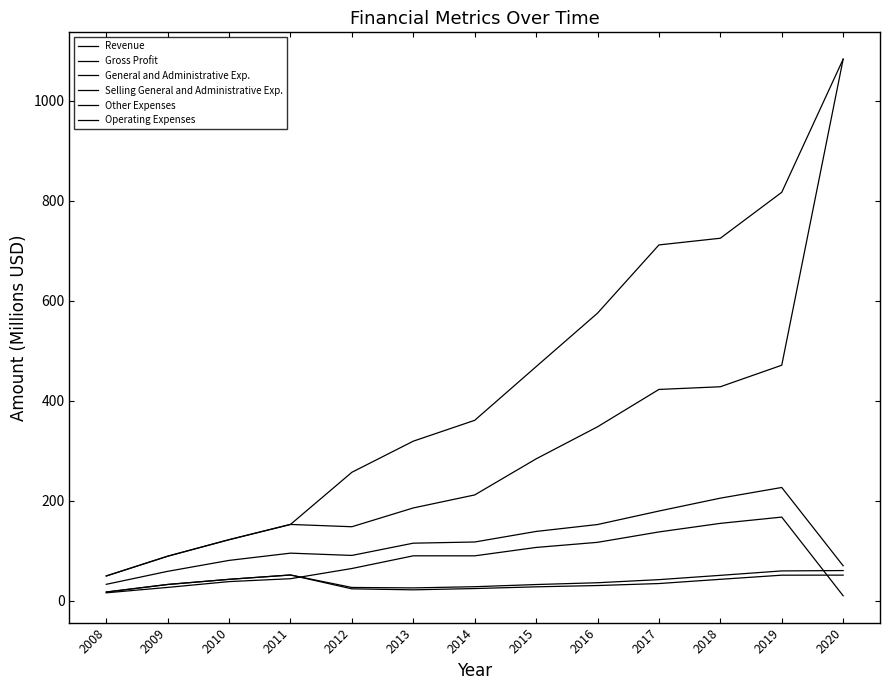

Is it true that Selling General and Administrative Exp. equals 35.6 at 2016?

True